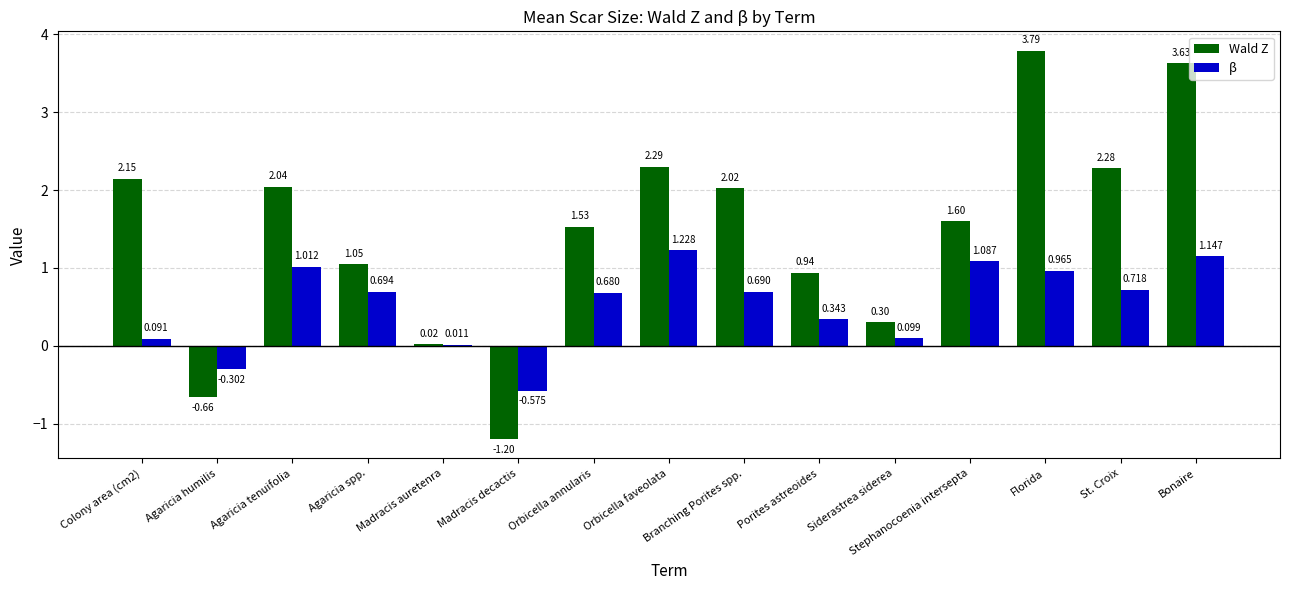

Which series changed the most between Madracis decactis and Orbicella annularis?

Wald Z